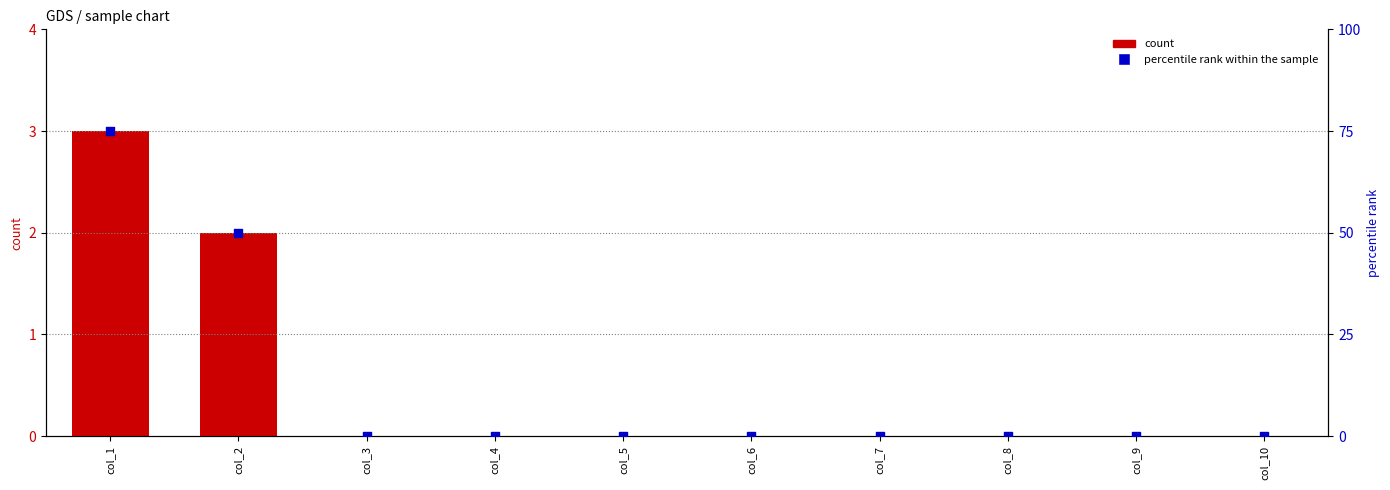

Which series has the largest total across all categories?

percentile rank within the sample